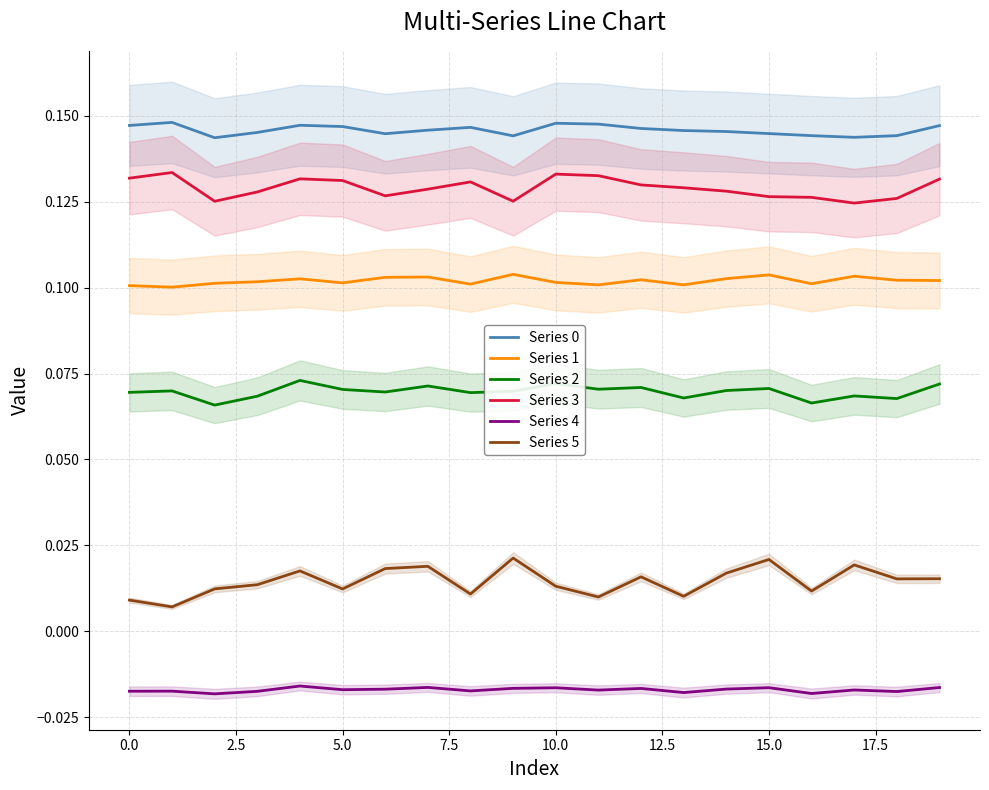

True or false: Series 4 and Series 2 cross at least once.

False